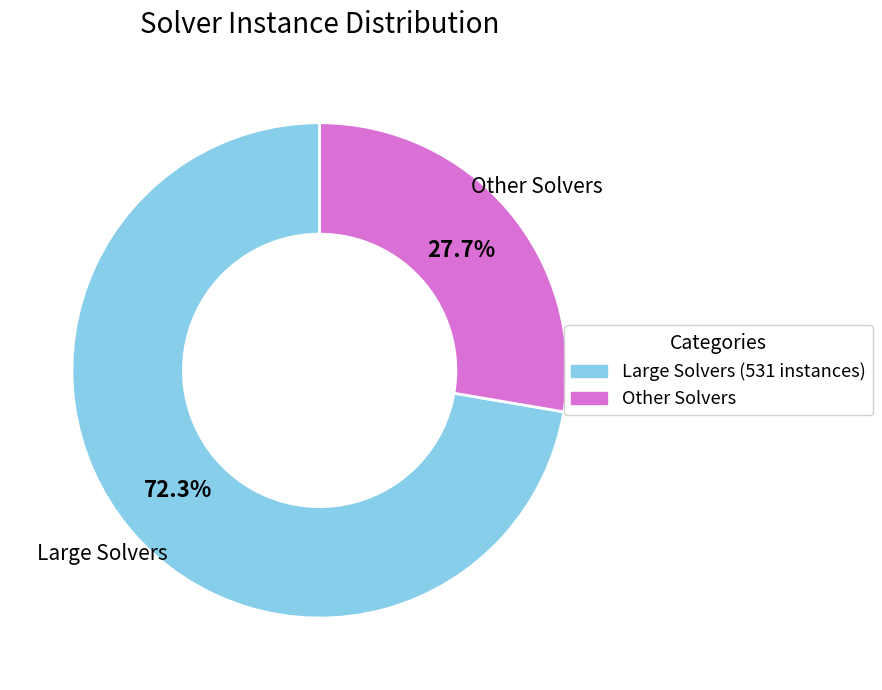

Is there any slice that represents more than half of the pie?

Yes